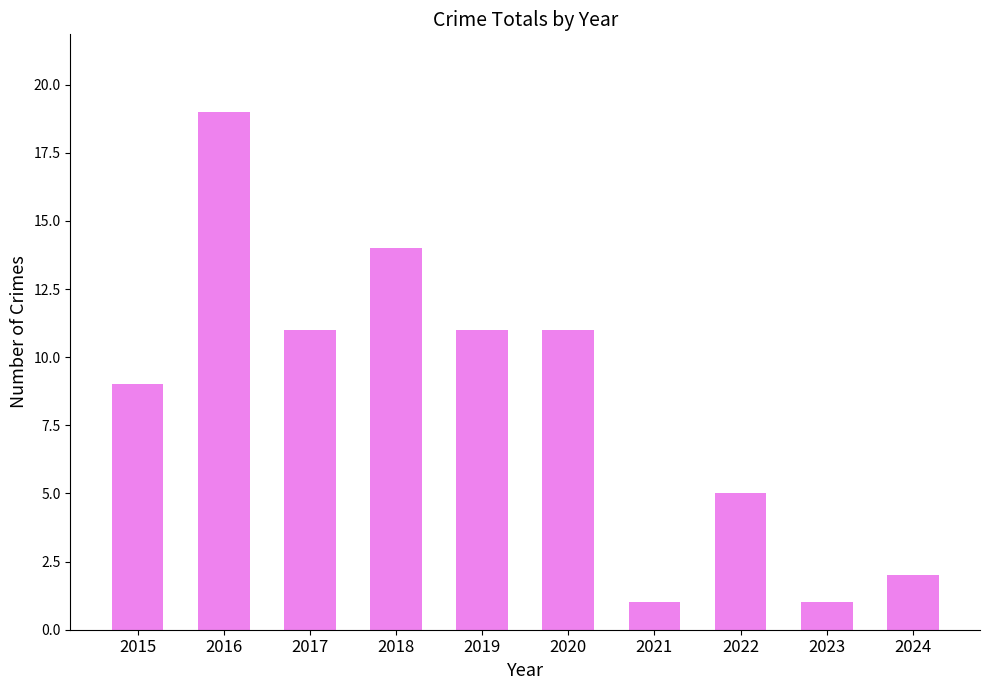

The value at 2024 is 2. True or false?

True